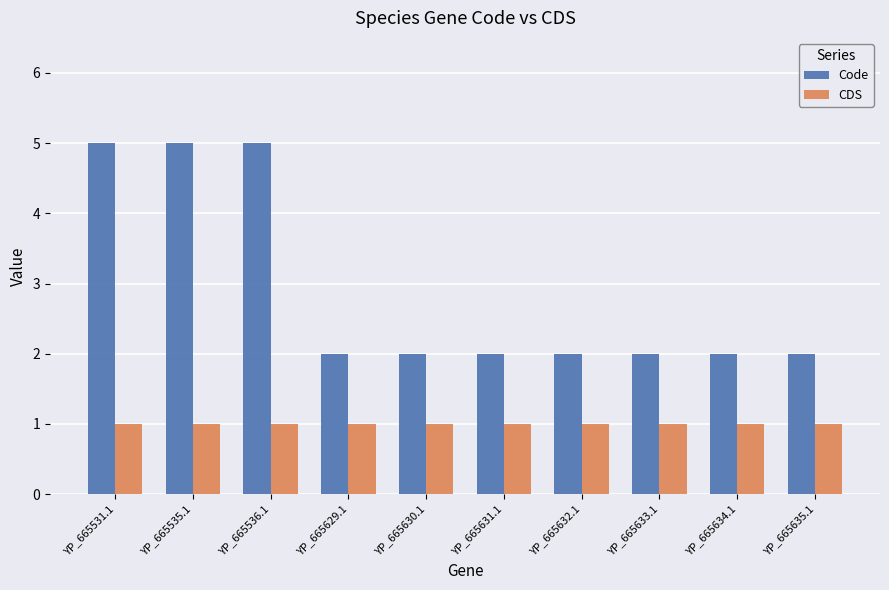

List the series in order of their overall mean, lowest first.

CDS, Code